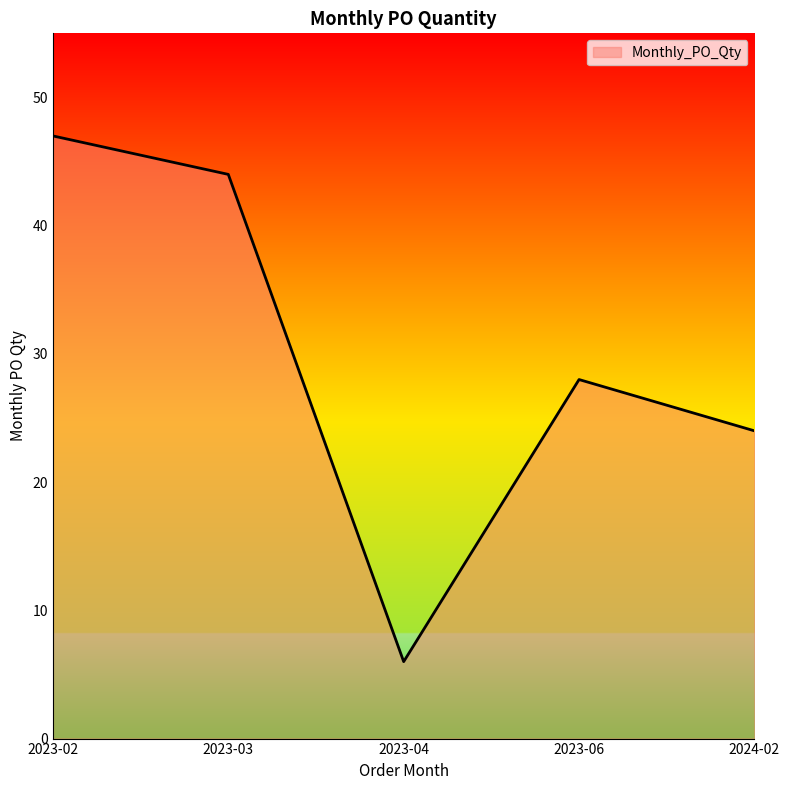

What is the sum of all values?

149